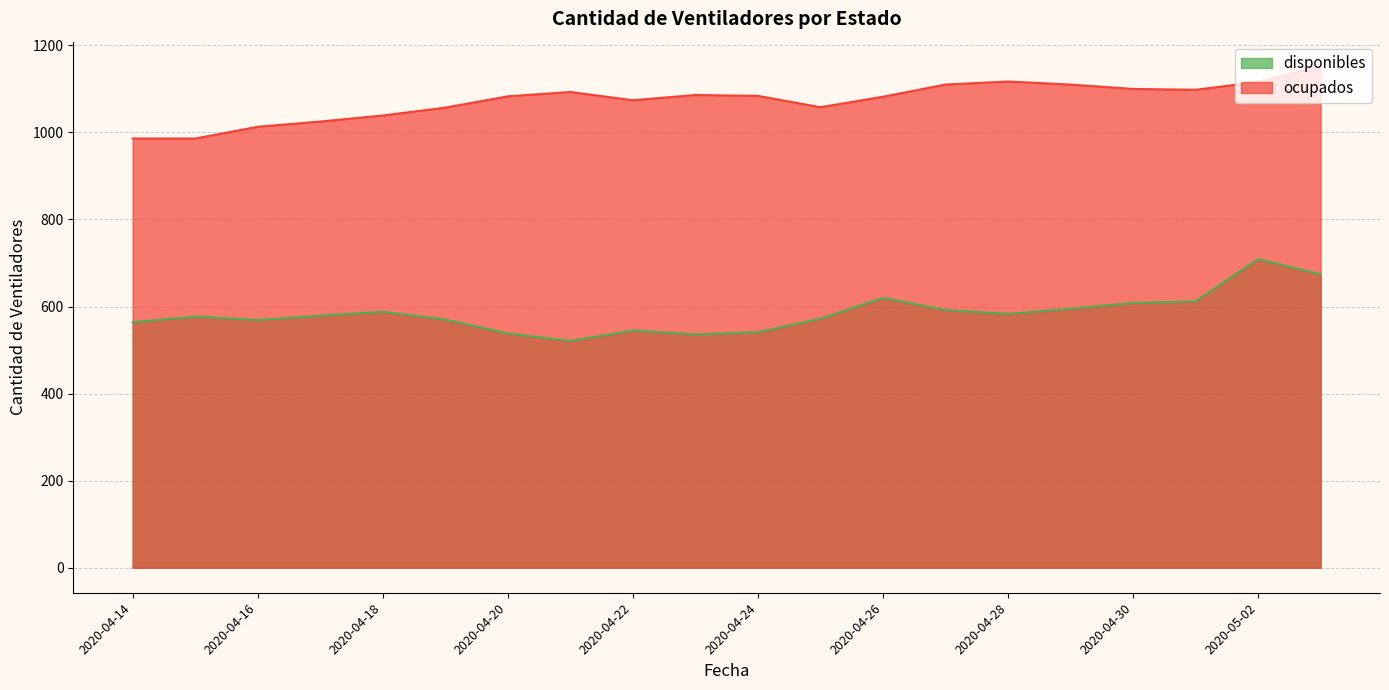

What is the label of the 5th point from the right?

2020-04-29